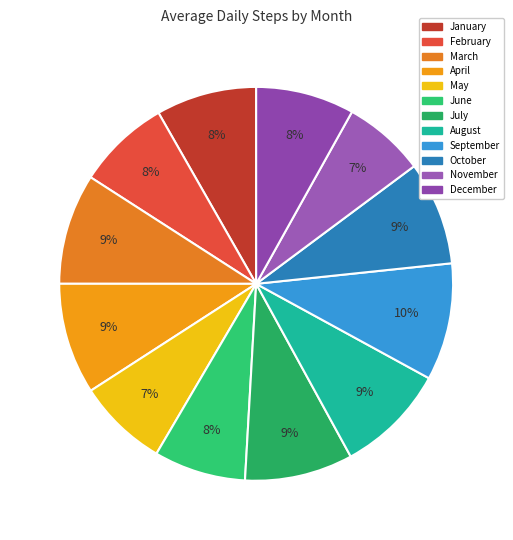

What is the total percentage of June and July?

16.4%